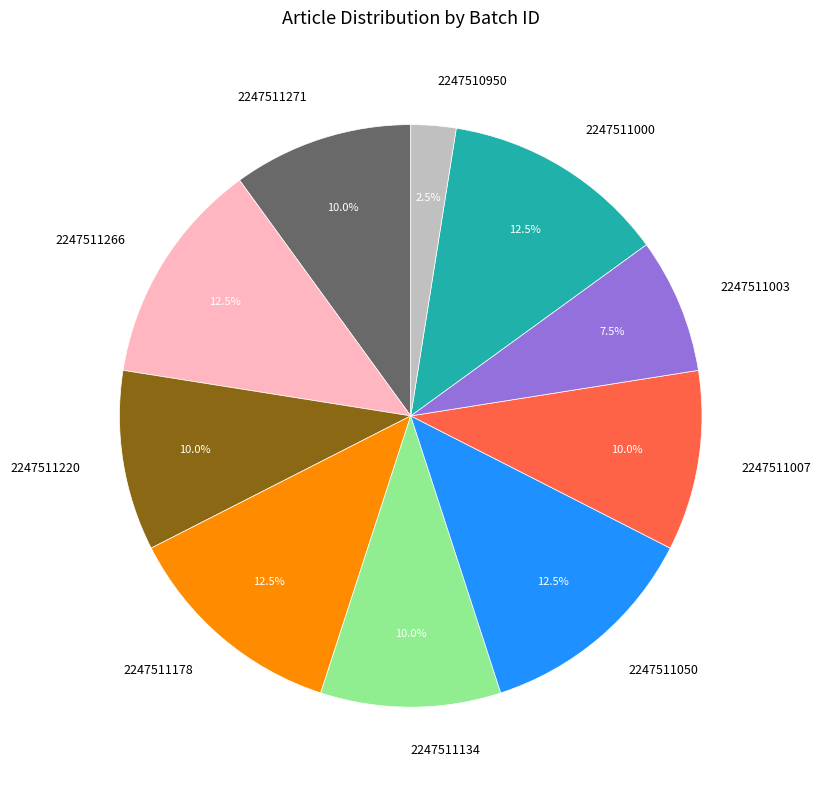

Is there a majority slice in this chart?

No